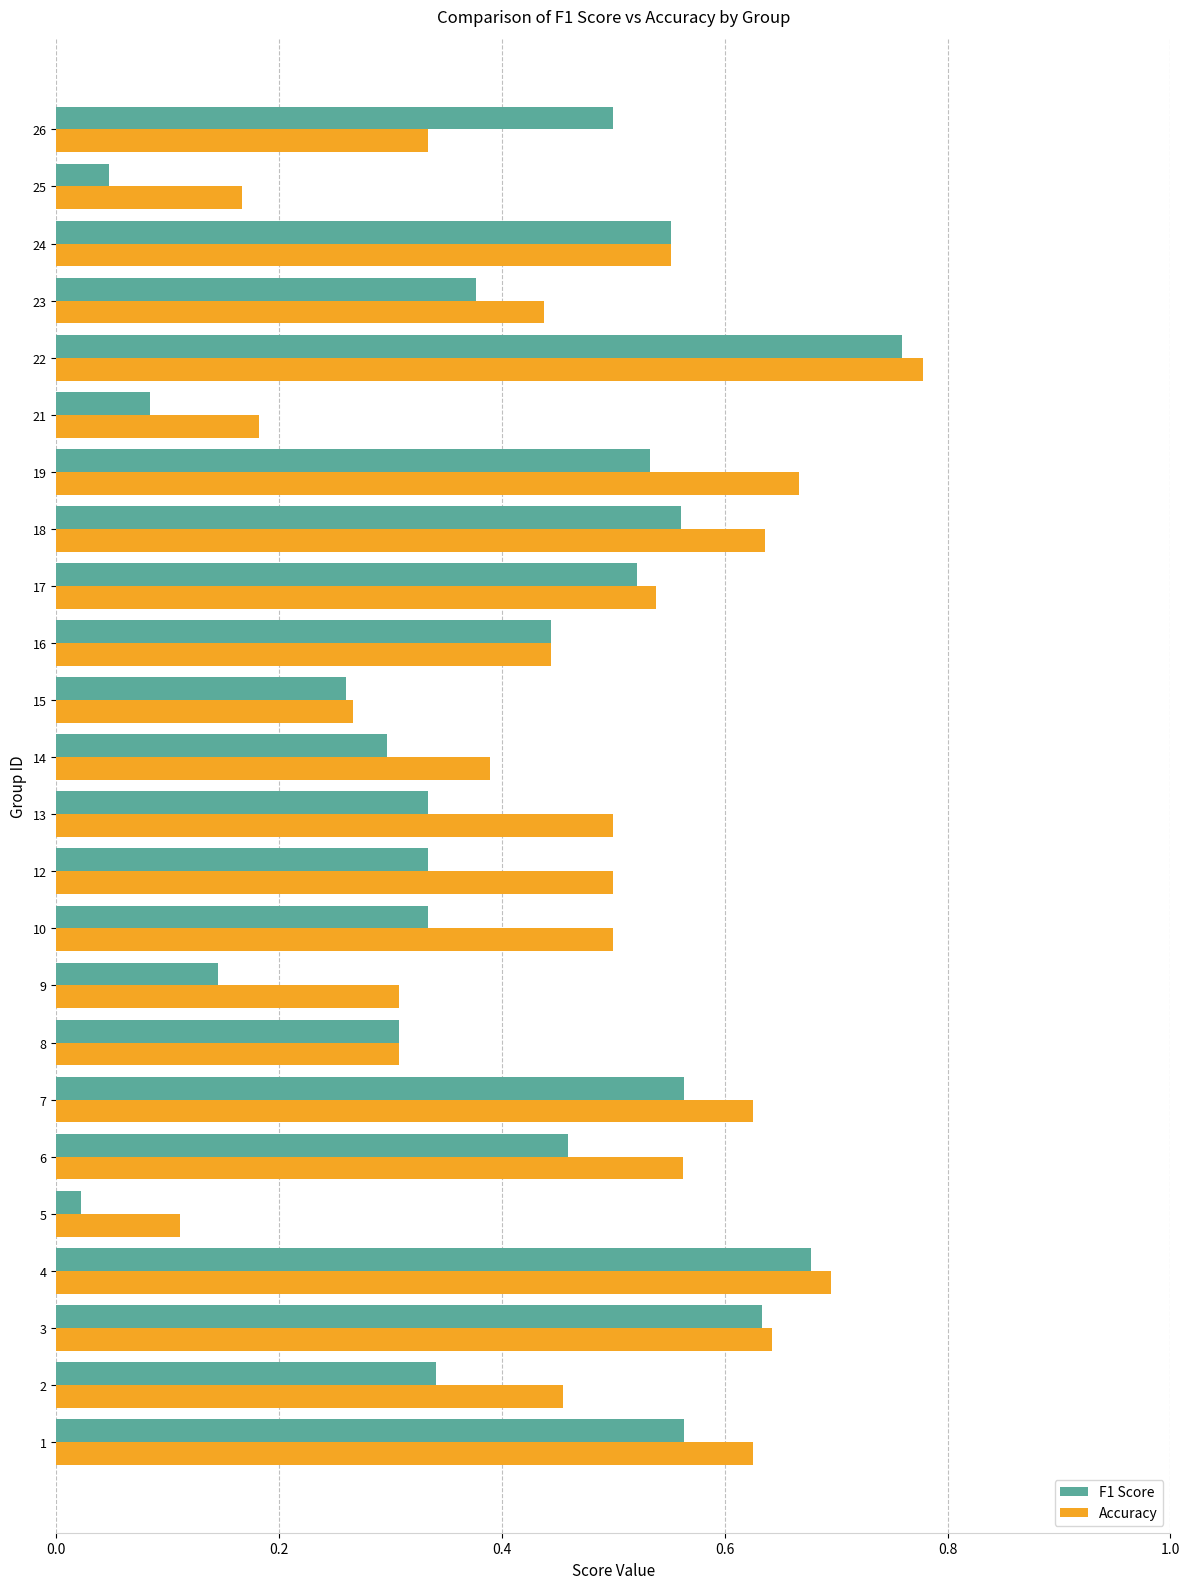

What are all the series names shown in the legend?

F1 Score, Accuracy